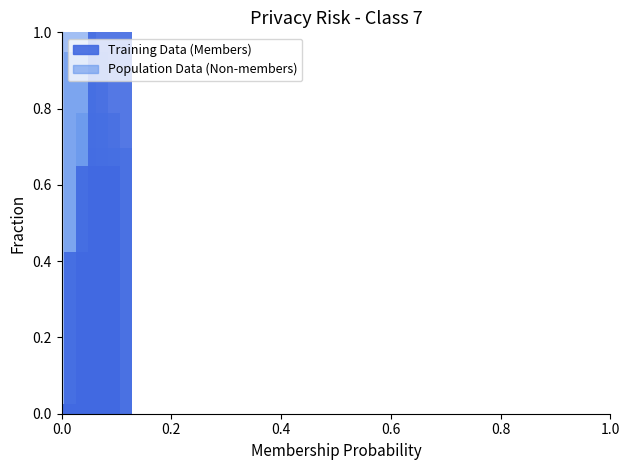

How many bars are there in each group?

2